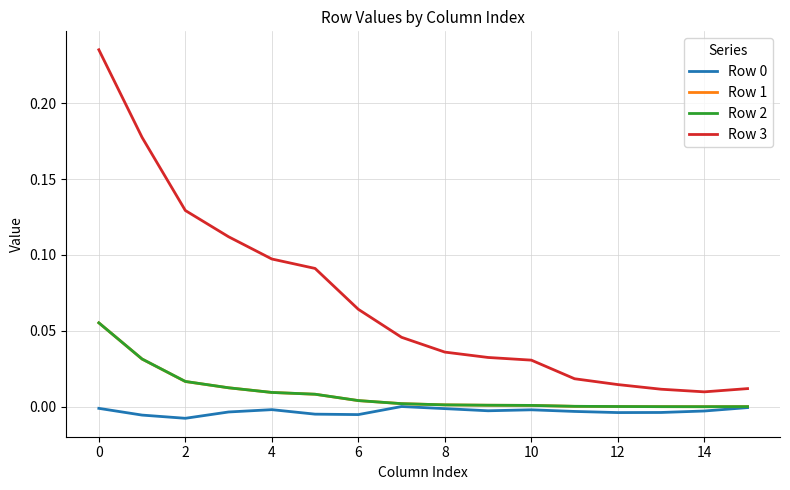

True or false: Row 2 and Row 3 cross at least once.

False